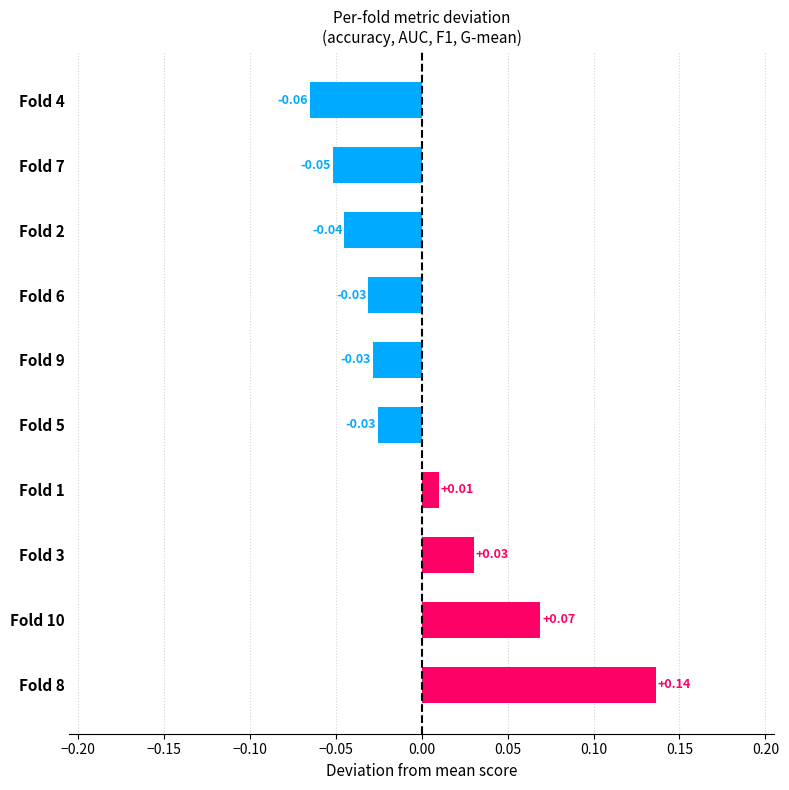

Between Fold 2 and Fold 5, which is larger?

Fold 5